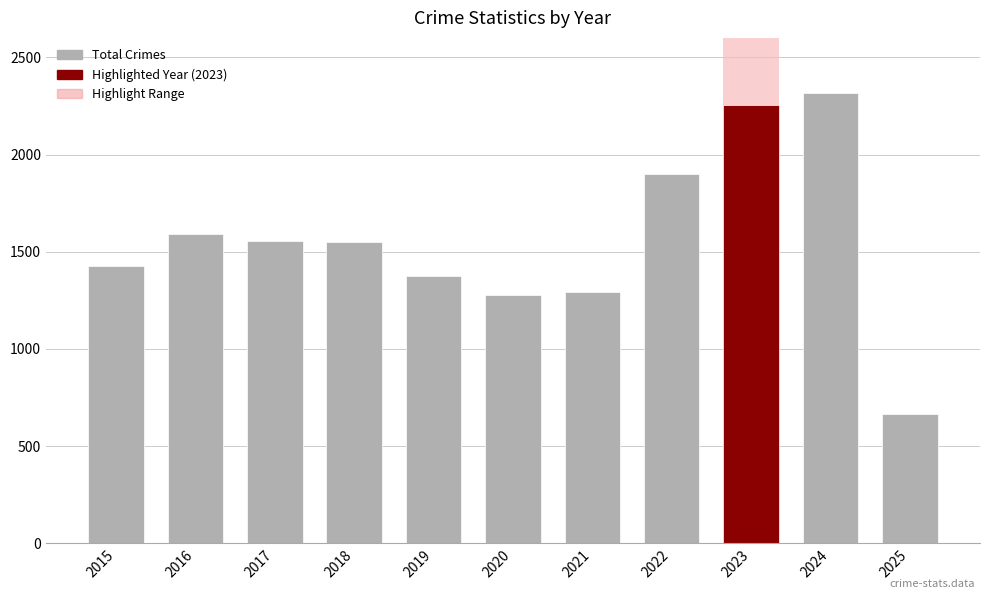

What is the value of the 4th bar from the left?

1548